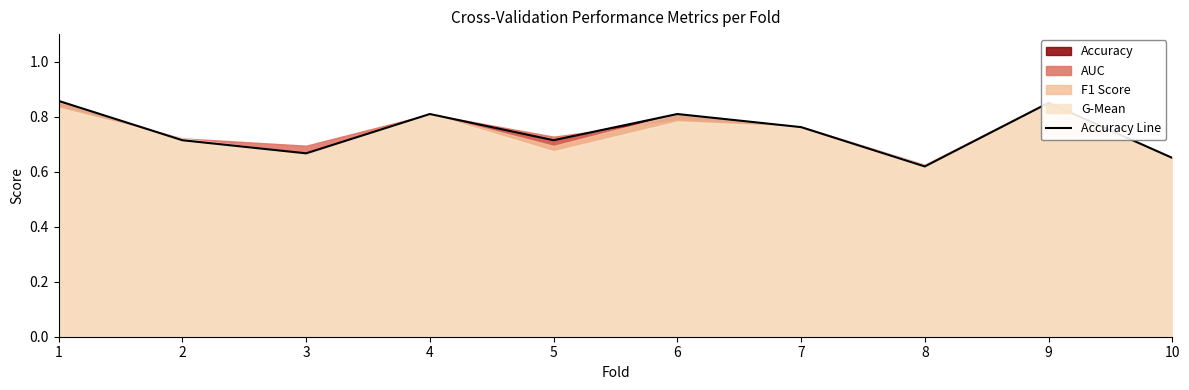

Count the values in the range 0 to 1.

10